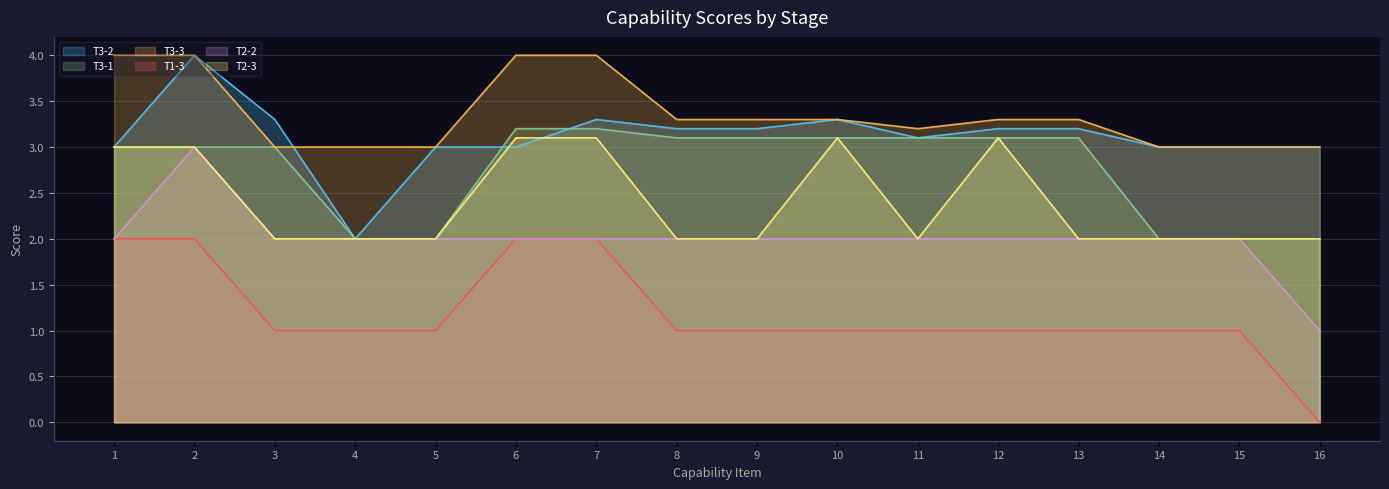

How many lines are shown in the chart?

6